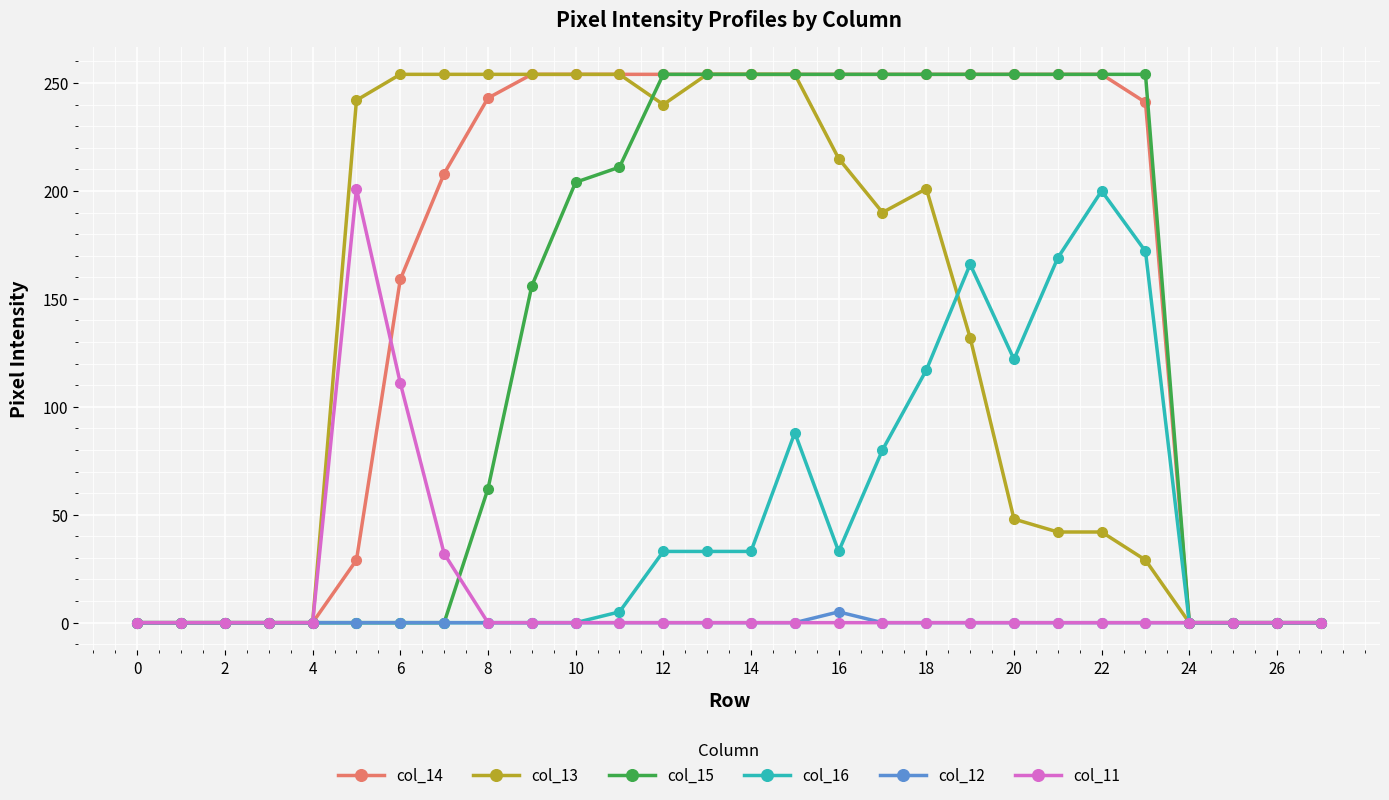

What is the maximum value shown in the chart?

254